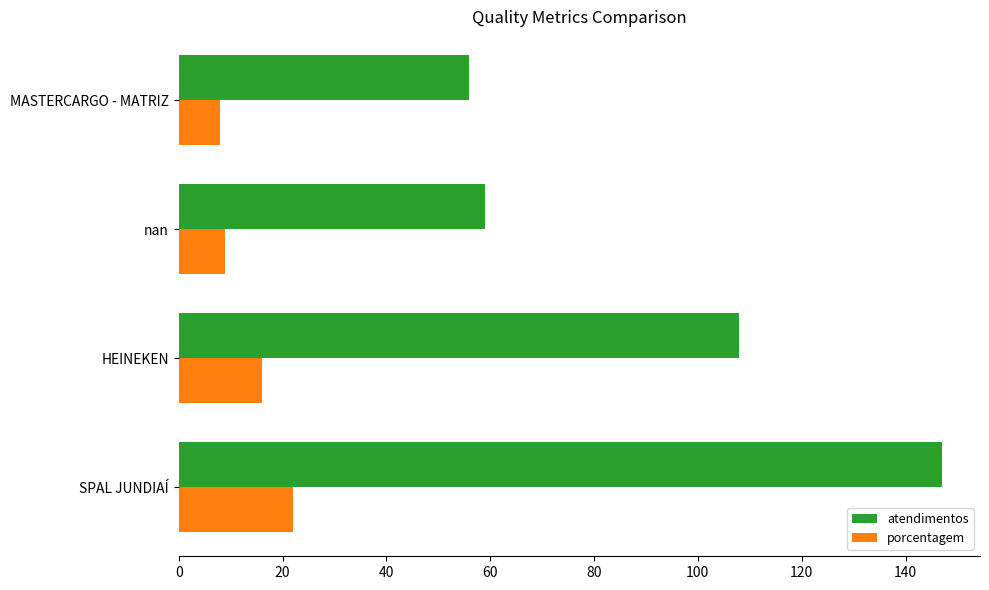

What is the difference between the maximum and minimum values in the porcentagem series?

14